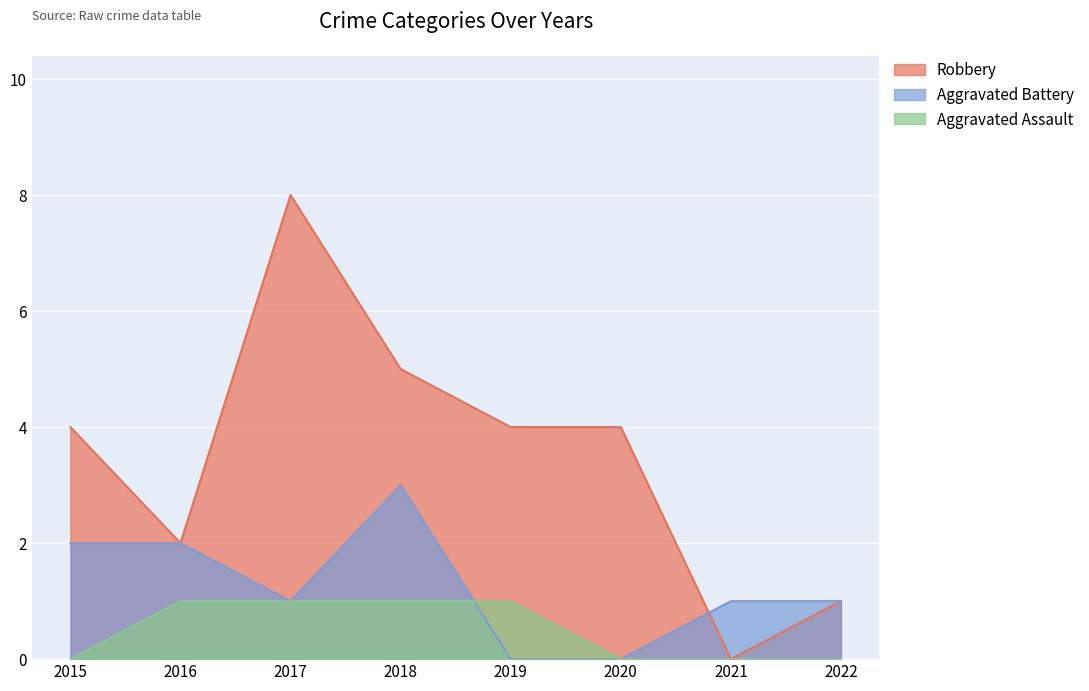

Count the Aggravated Assault values in the range 0 to 1.

8